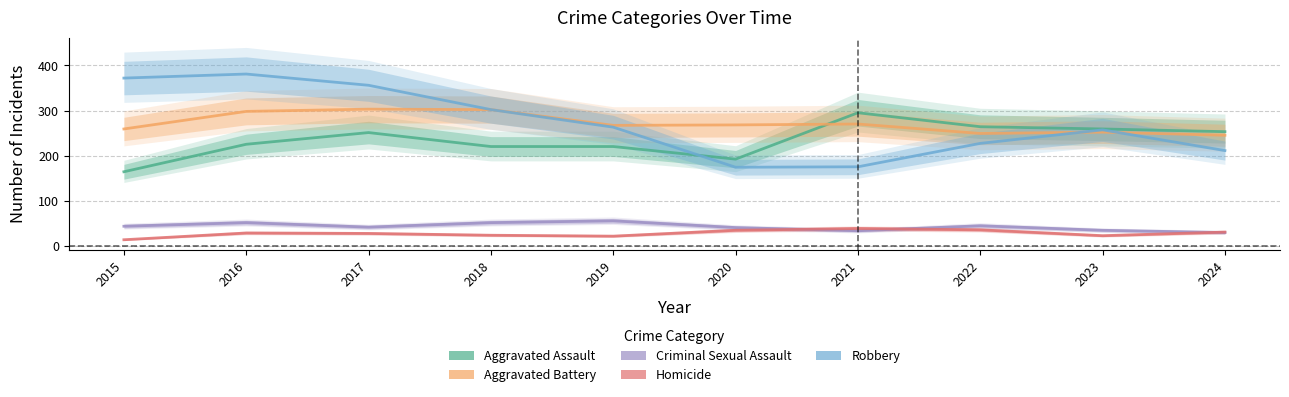

Which has a higher value, 2021 or 2020?

2021